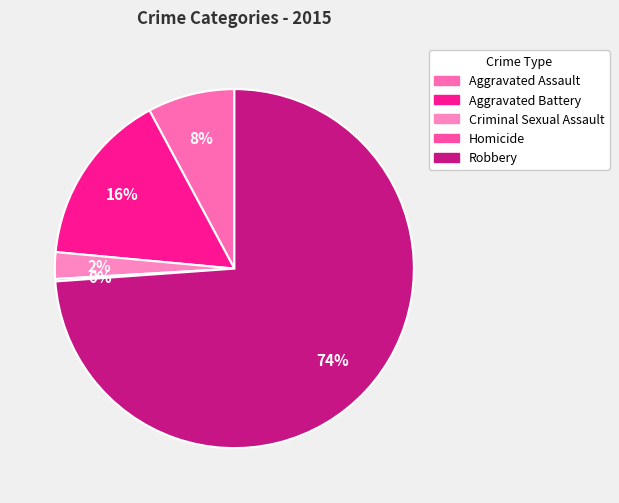

To the nearest percent, what portion does Aggravated Battery represent?

16%